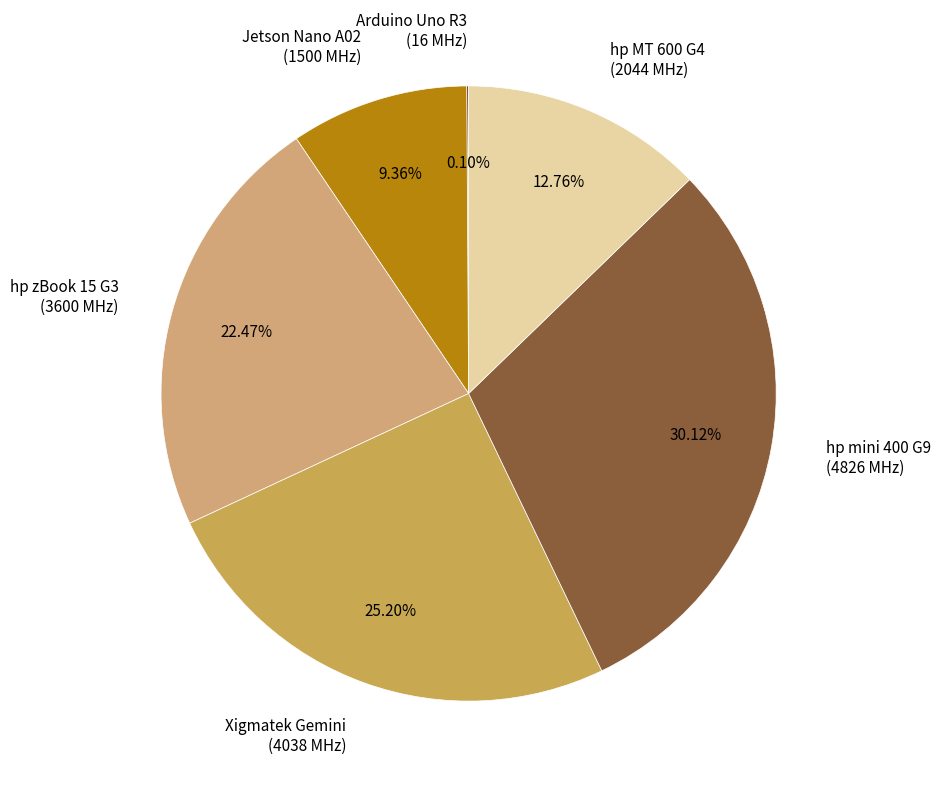

Which has a higher value, hp MT 600 G4 (2044 MHz) or hp zBook 15 G3 (3600 MHz)?

hp zBook 15 G3 (3600 MHz)